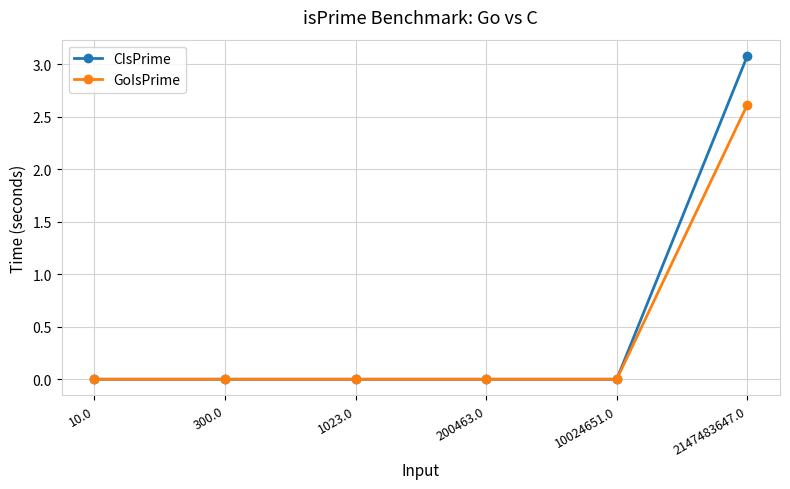

Rank the series by their maximum value, from lowest to highest.

GoIsPrime, CIsPrime